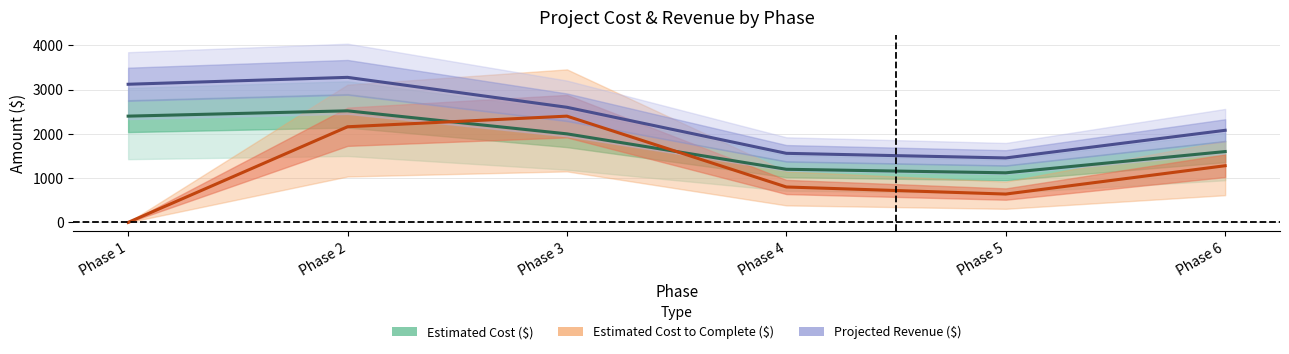

At which category does Estimated Cost to Complete ($) reach its first local peak?

Phase 3